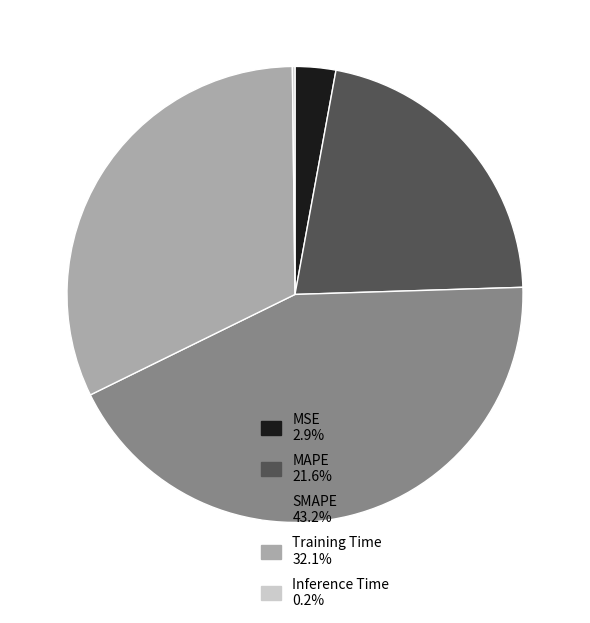

Is Training Time 32.1% the majority of the pie?

No